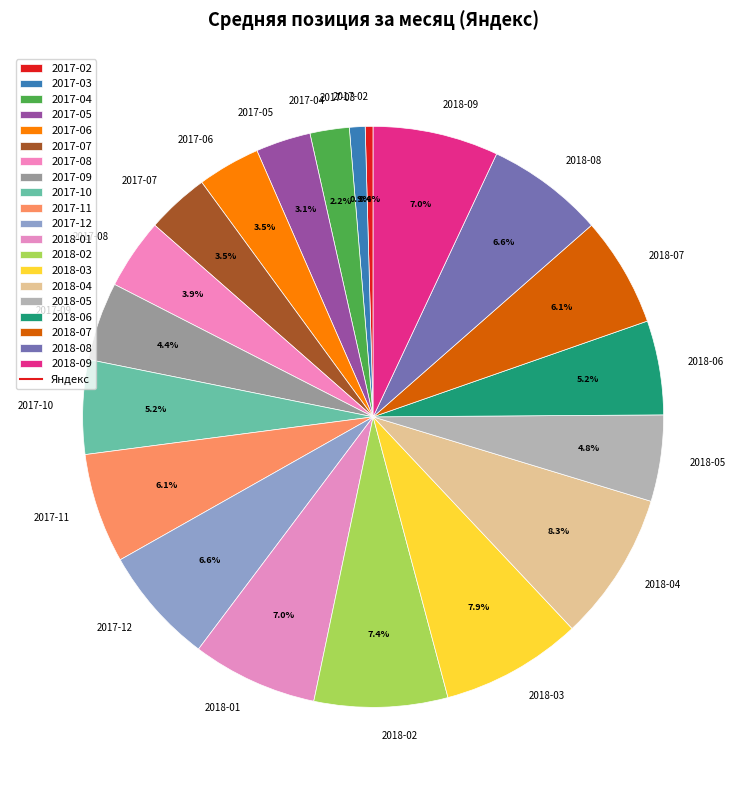

To the nearest percent, what is the average slice percentage?

5%